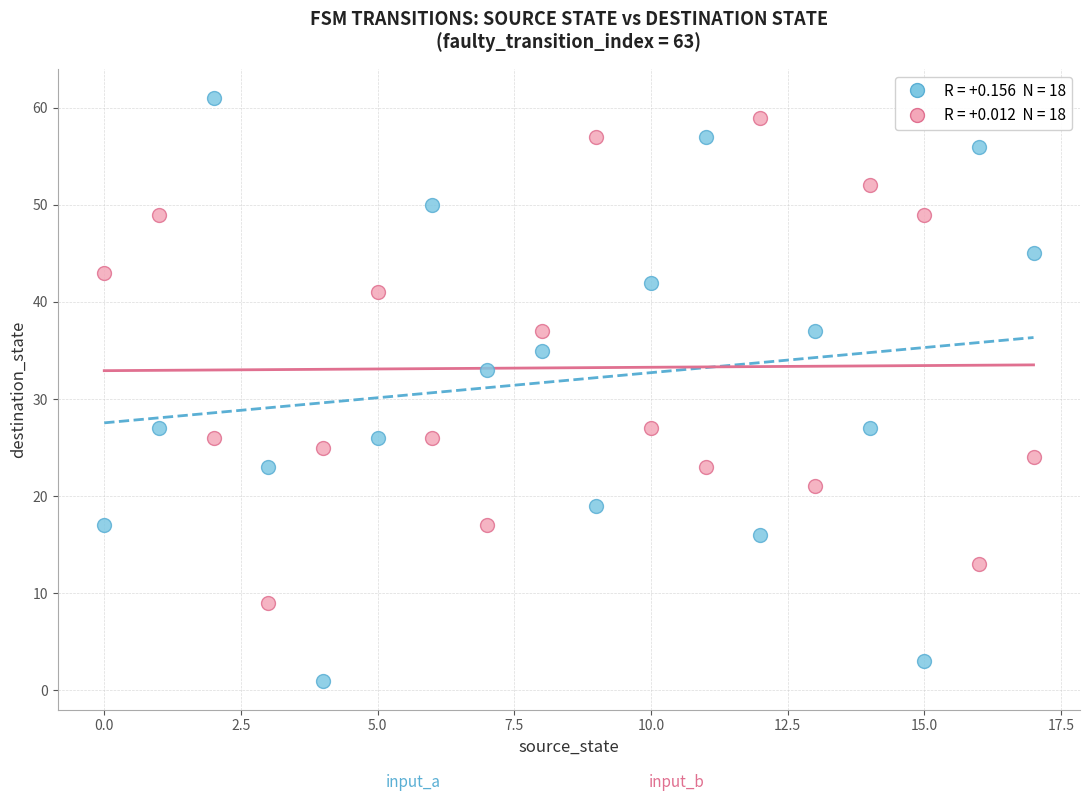

Across all data points, what is the range of Y values (max minus min)?

60